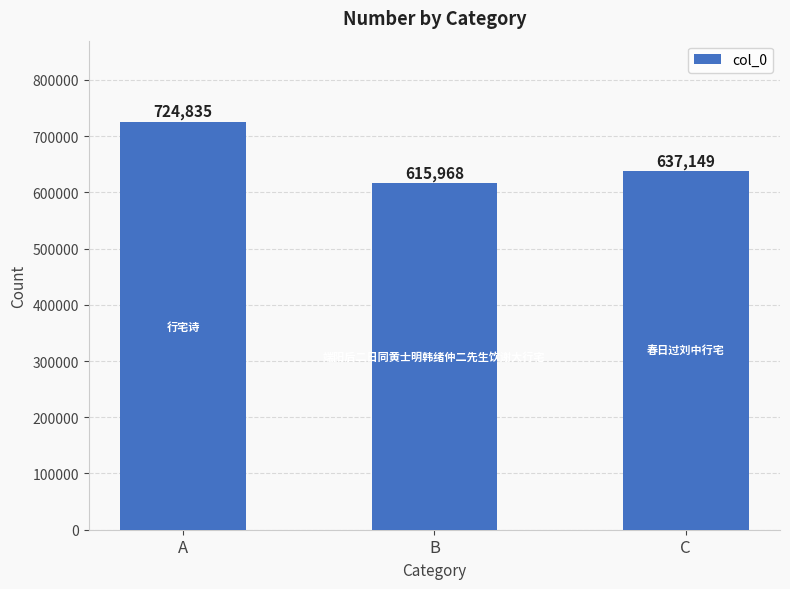

True or false: the data shows 615968 at B.

True